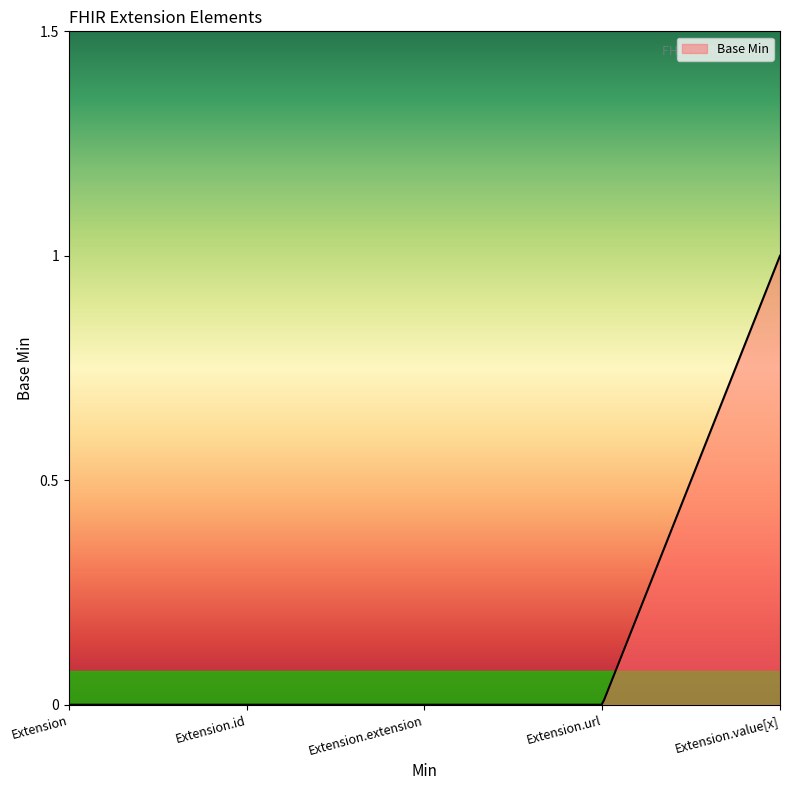

What is the difference between the maximum and minimum values?

1